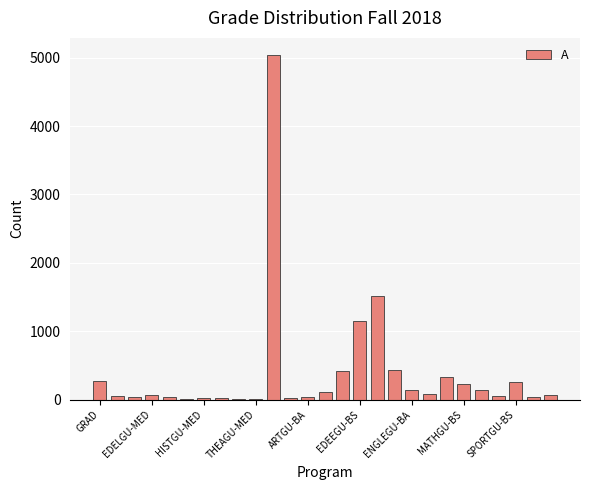

What is the greatest value displayed?

5039